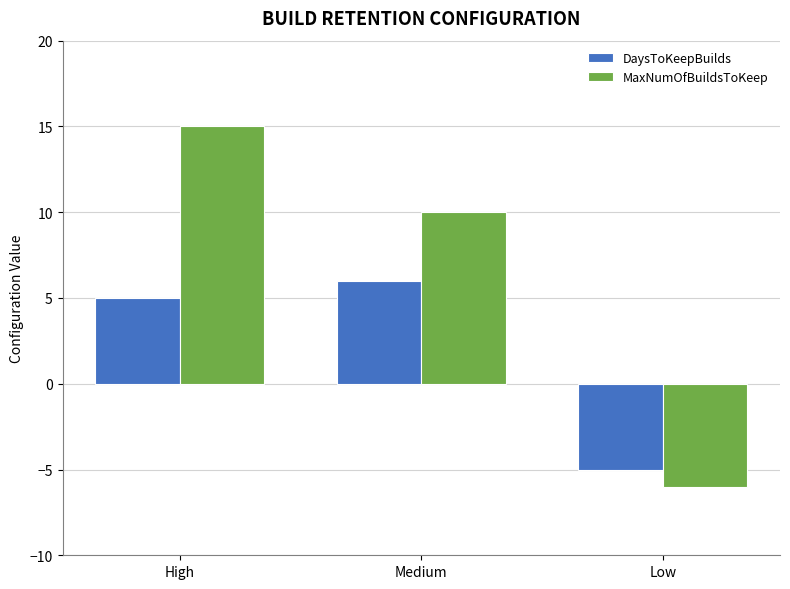

What are all the series names shown in the legend?

DaysToKeepBuilds, MaxNumOfBuildsToKeep